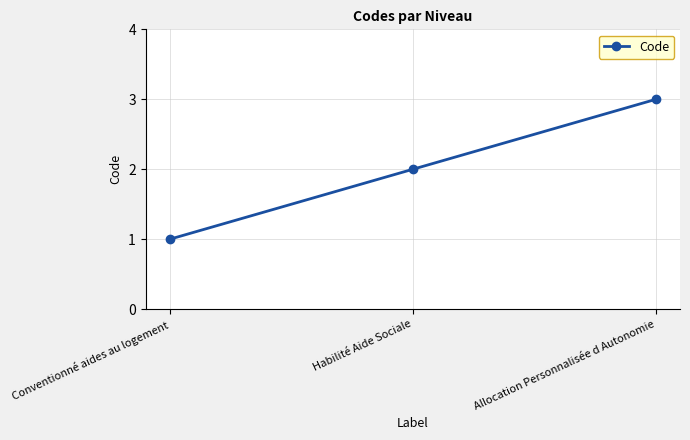

Reading right to left, list all the values displayed in this chart.

Allocation Personnalisée d Autonomie=3	Habilité Aide Sociale=2	Conventionné aides au logement=1